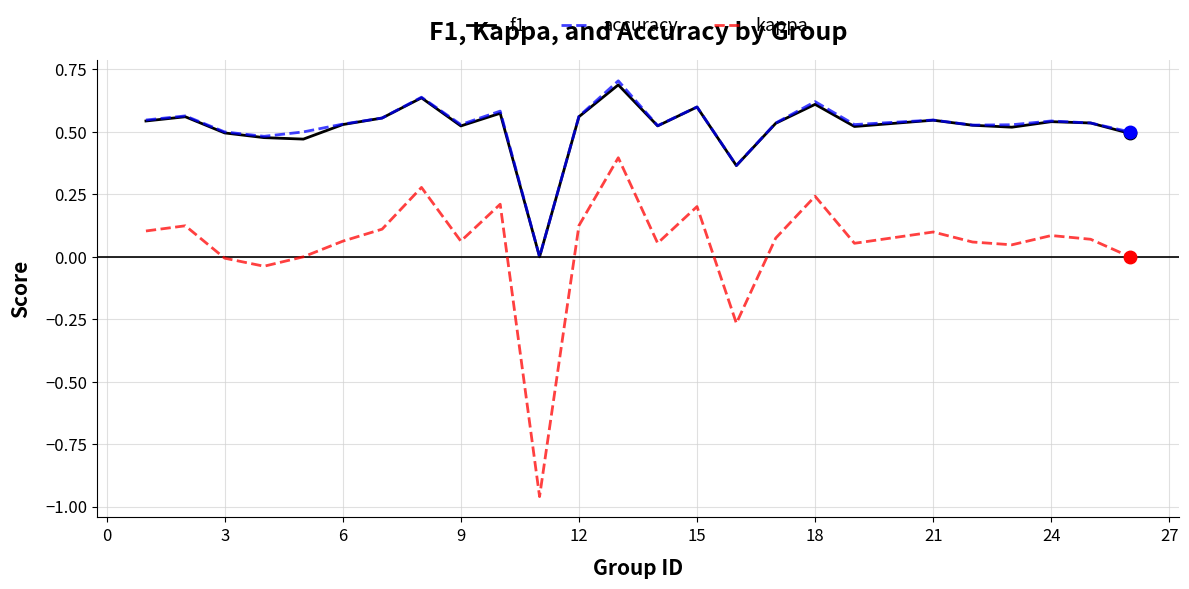

Which series has the largest range (max minus min)?

kappa